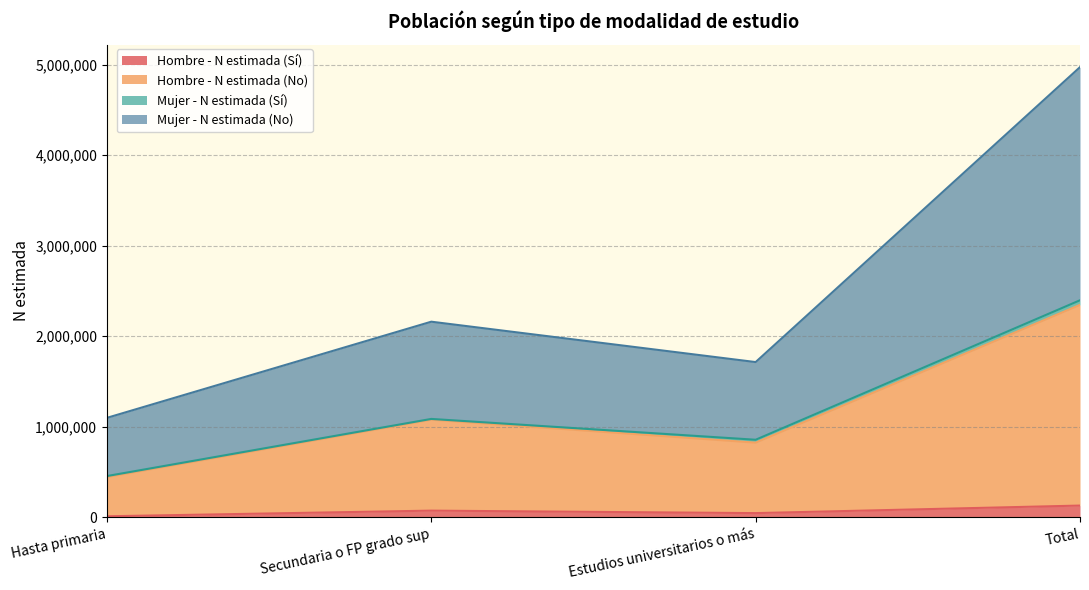

At which category is the sum across all series the highest?

Total